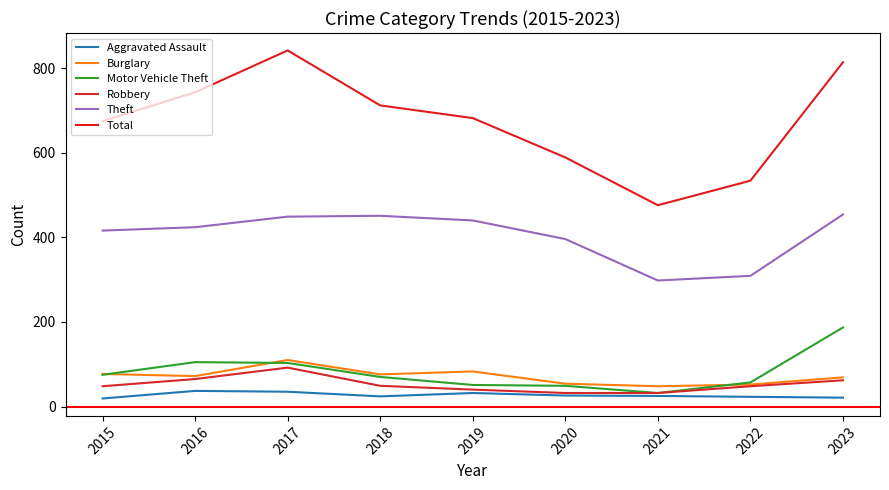

At which category does the chart reach its peak across all series?

2017